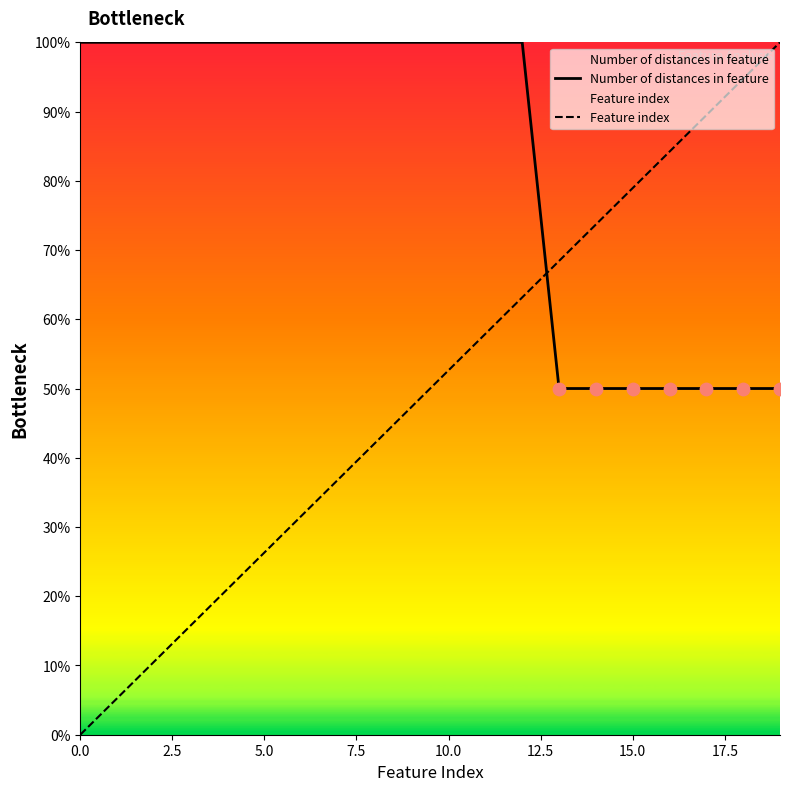

At which category is the sum across all series the highest?

12